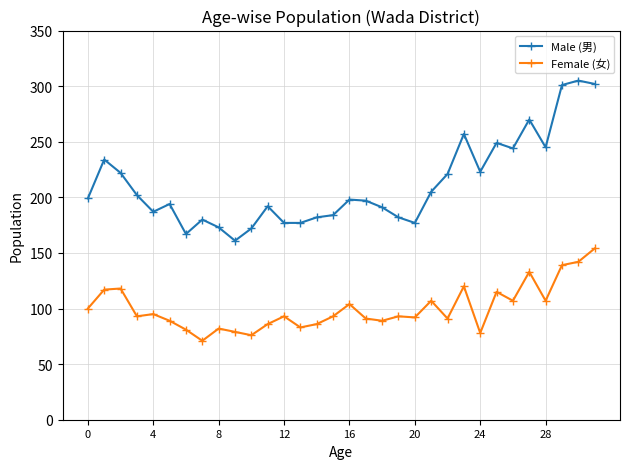

What is the average value of the Female (女) series?

100